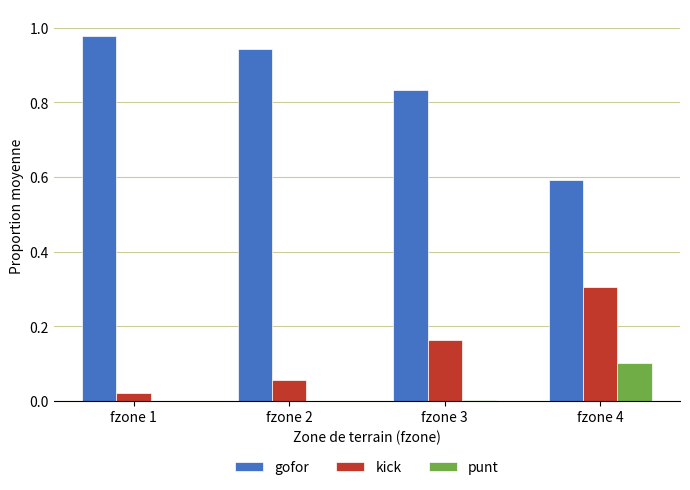

Which series has the largest total across all categories?

gofor